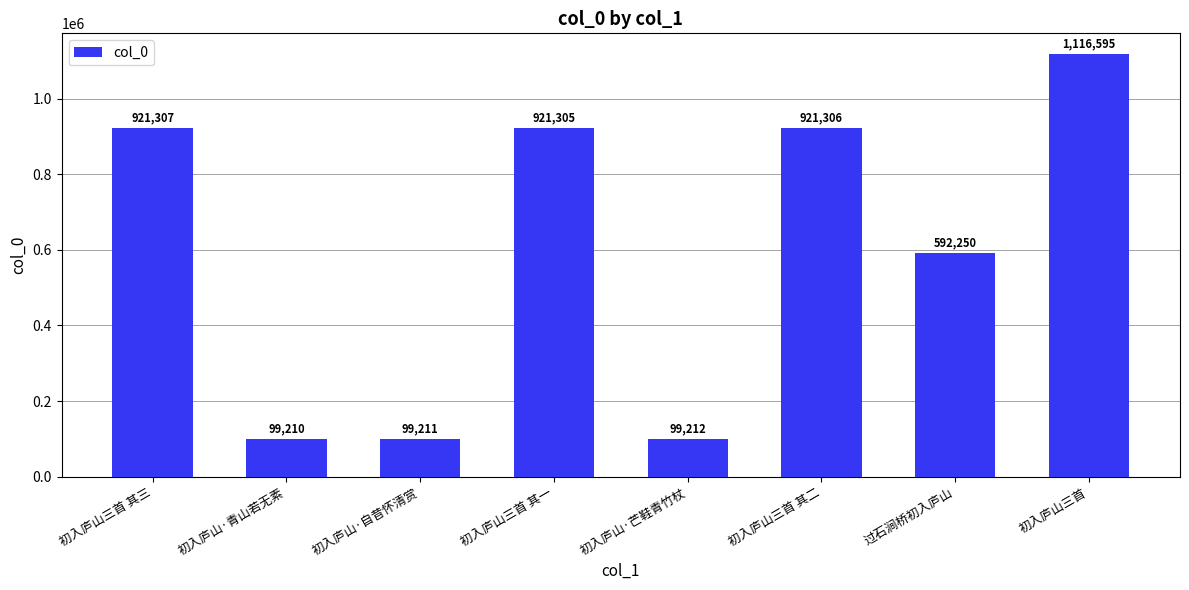

List the labels in order of value, smallest first.

初入庐山·青山若无素, 初入庐山·自昔怀清赏, 初入庐山·芒鞋青竹杖, 过石涧桥初入庐山, 初入庐山三首 其一, 初入庐山三首 其二, 初入庐山三首 其三, 初入庐山三首